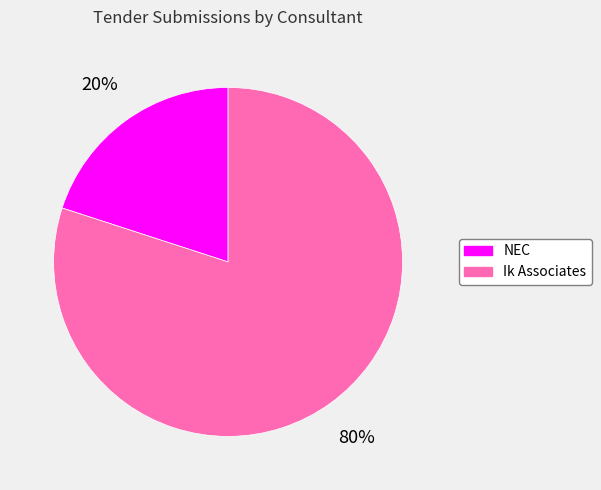

Approximately how many times larger is the value at Ik Associates compared to NEC?

4.0